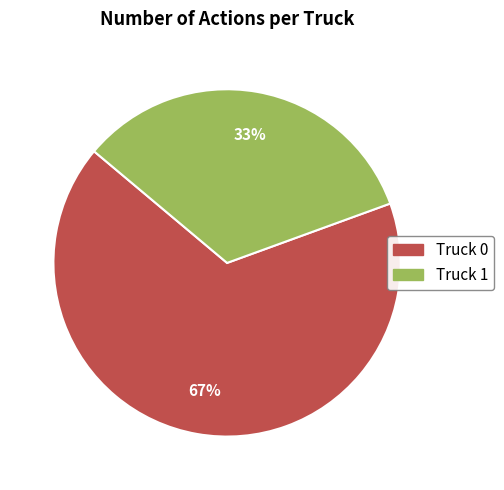

To the nearest percent, what portion does Truck 0 represent?

67%